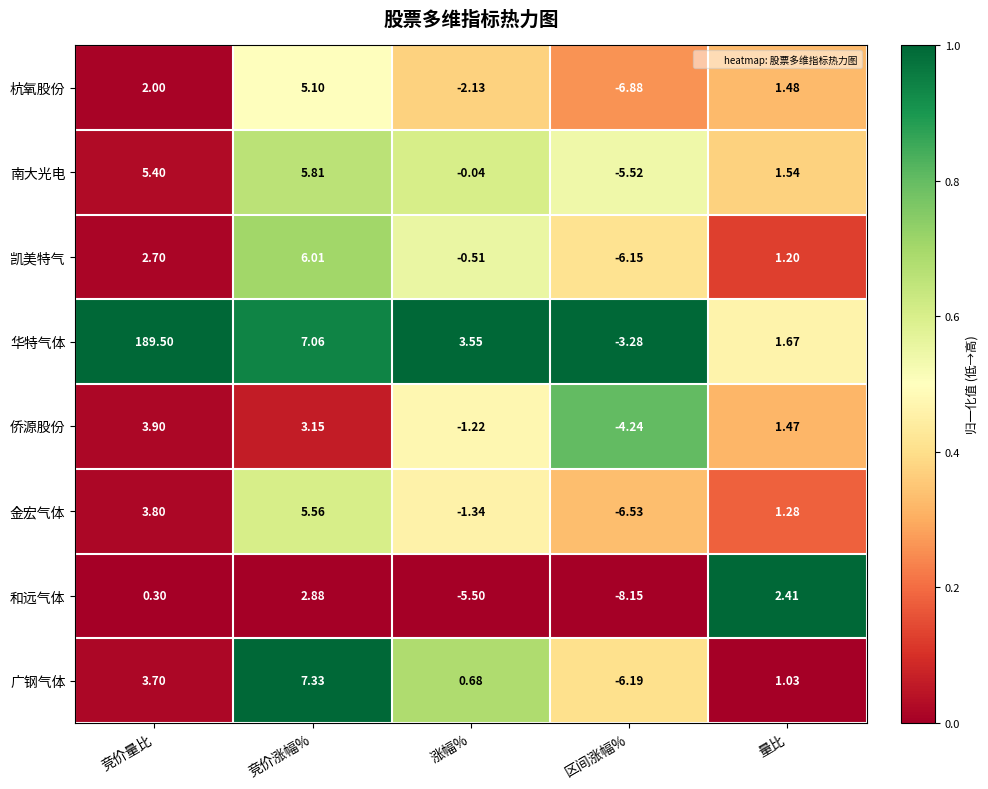

Which series has the largest total across all categories?

华特气体